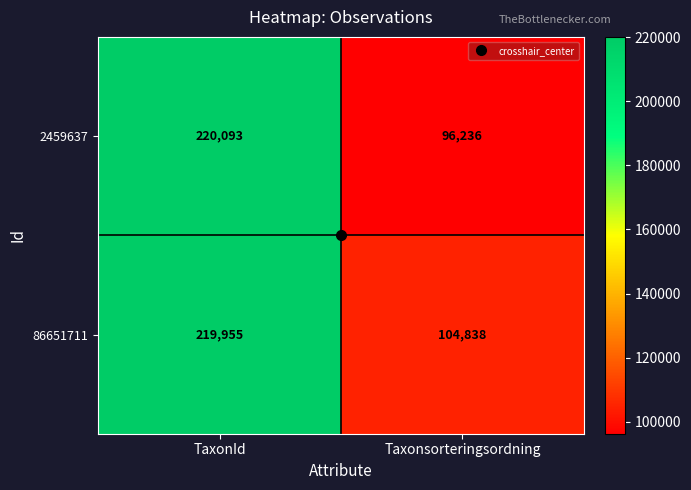

What is the minimum value shown in the chart?

96236